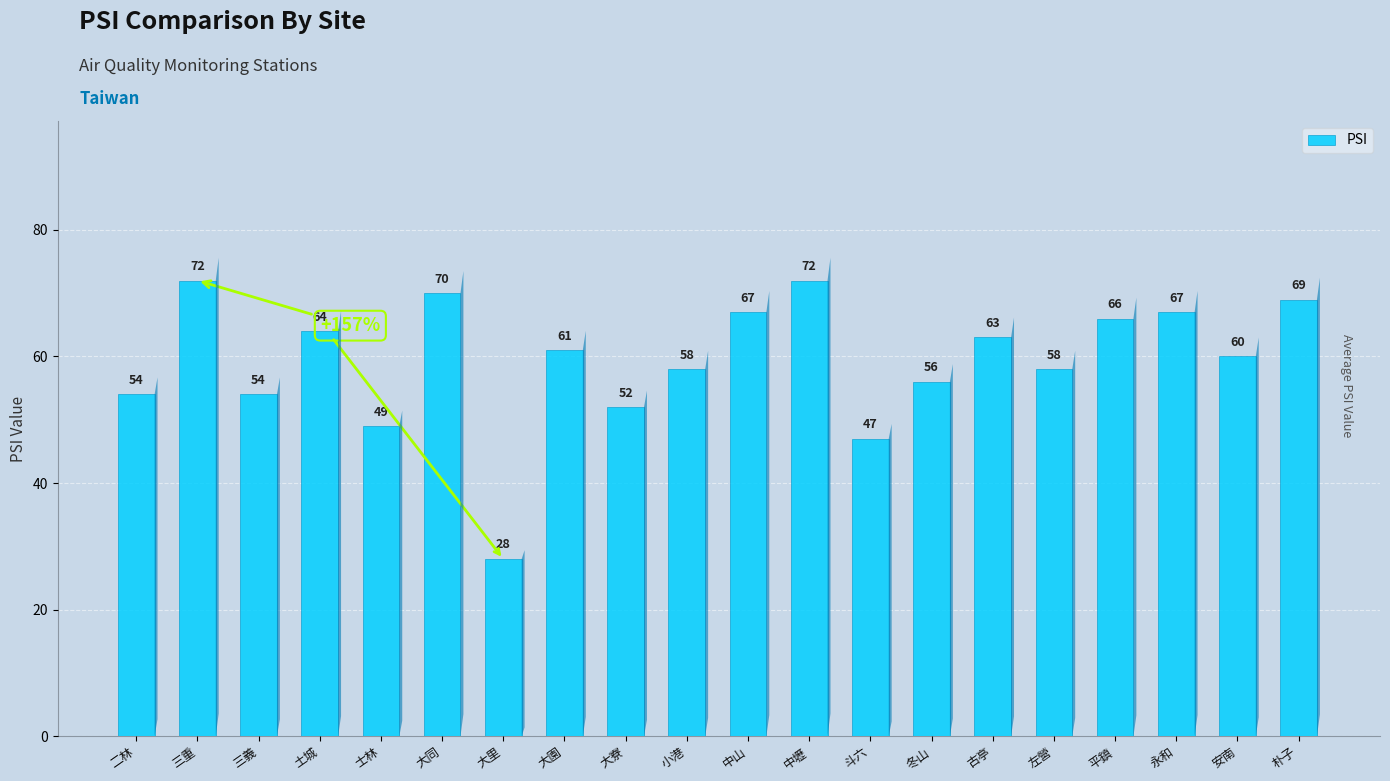

What is the maximum value shown in the chart?

72